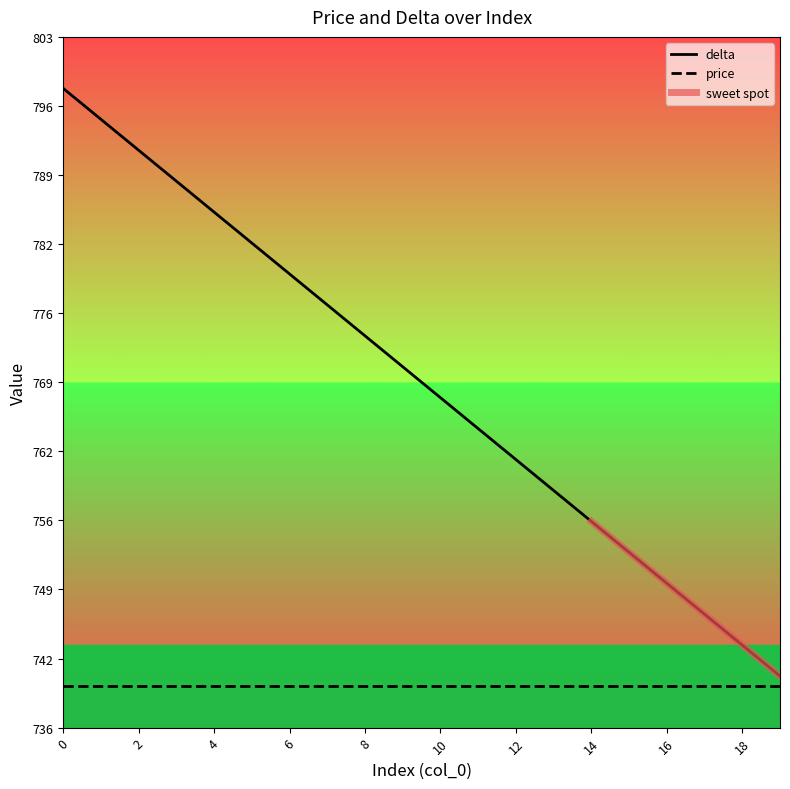

Rank the categories by value from highest to lowest.

0, 1, 2, 3, 4, 5, 6, 7, 8, 9, 10, 11, 12, 13, 14, 15, 16, 17, 18, 19